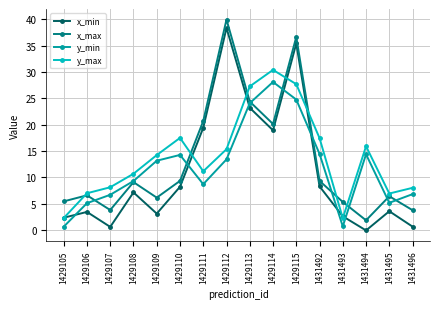

Is this an area chart (filled region under the line)?

No